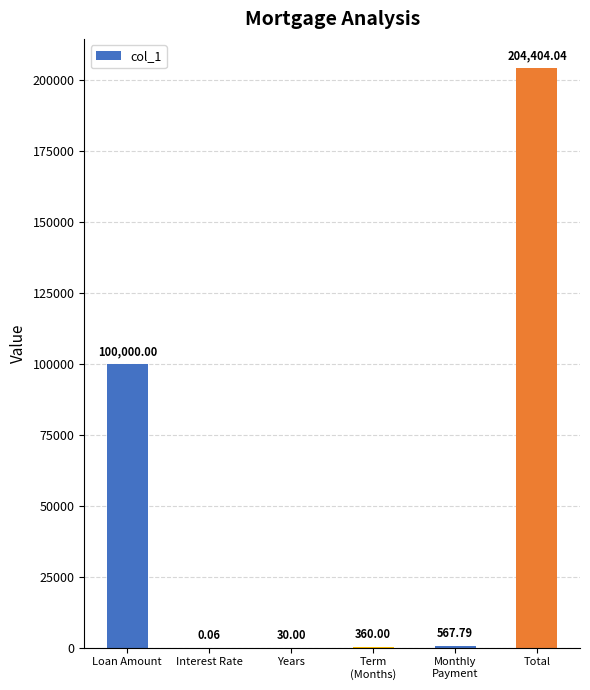

Count the number of data series in this chart.

1